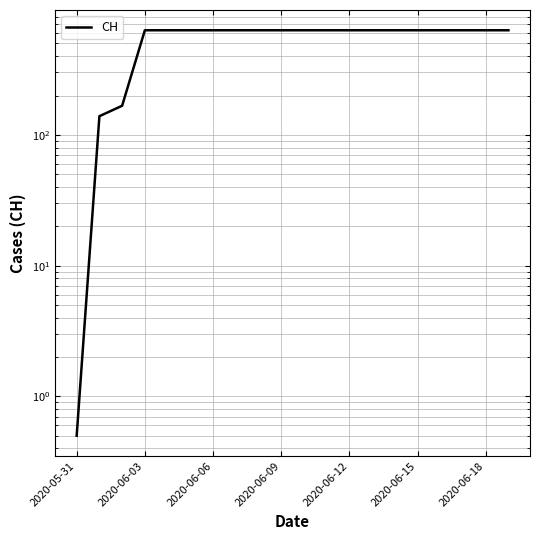

Reading left to right, transcribe all the data shown in this chart.

0.5	139.0	167.0	631.0	631.0	631.0	631.0	631.0	631.0	631.0	631.0	631.0	631.0	631.0	631.0	631.0	631.0	631.0	631.0	631.0